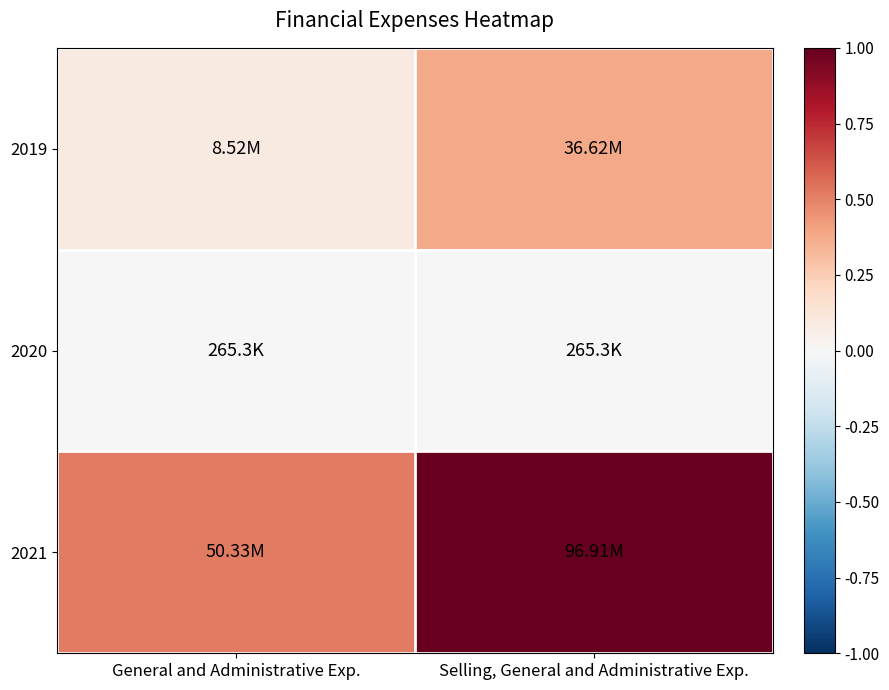

At which category is the sum across all series the highest?

Selling, General and Administrative Exp.